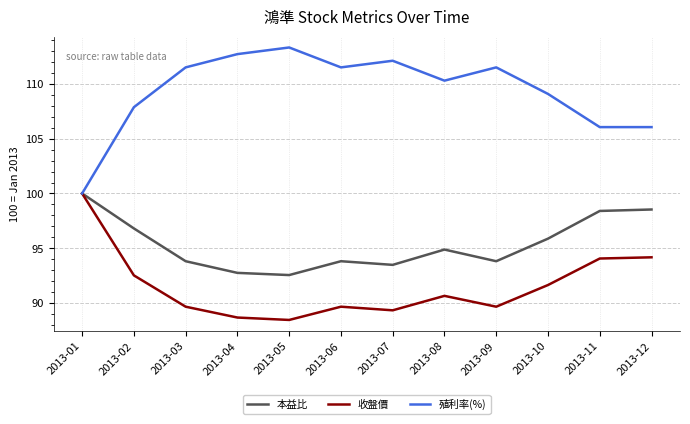

Rank the series at 2013-08 from highest to lowest value.

殖利率(%), 本益比, 收盤價